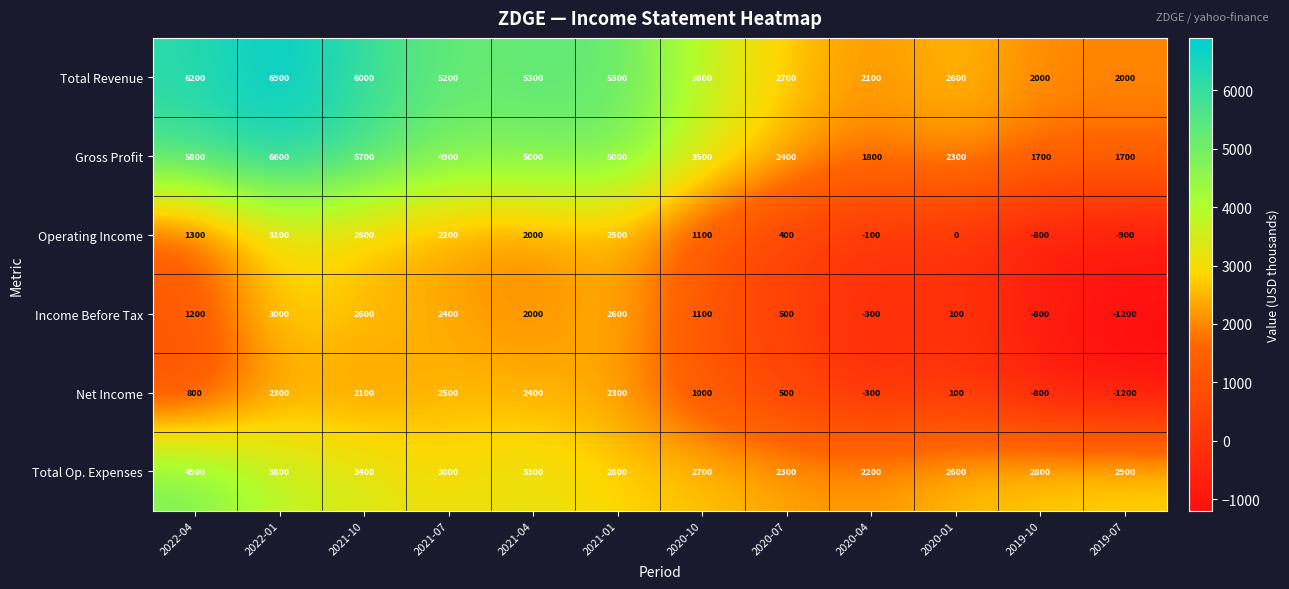

Which series has the largest total across all categories?

Total Revenue